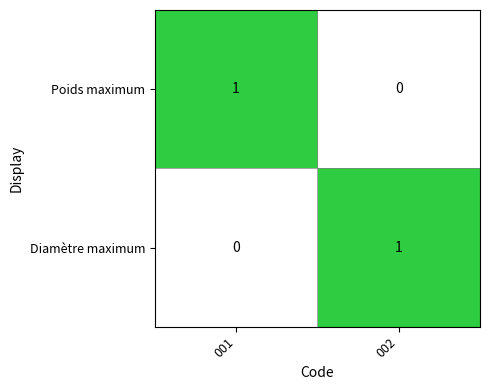

Reading left to right, what are all the values shown in this chart?

Poids maximum: 1	0
Diamètre maximum: 0	1